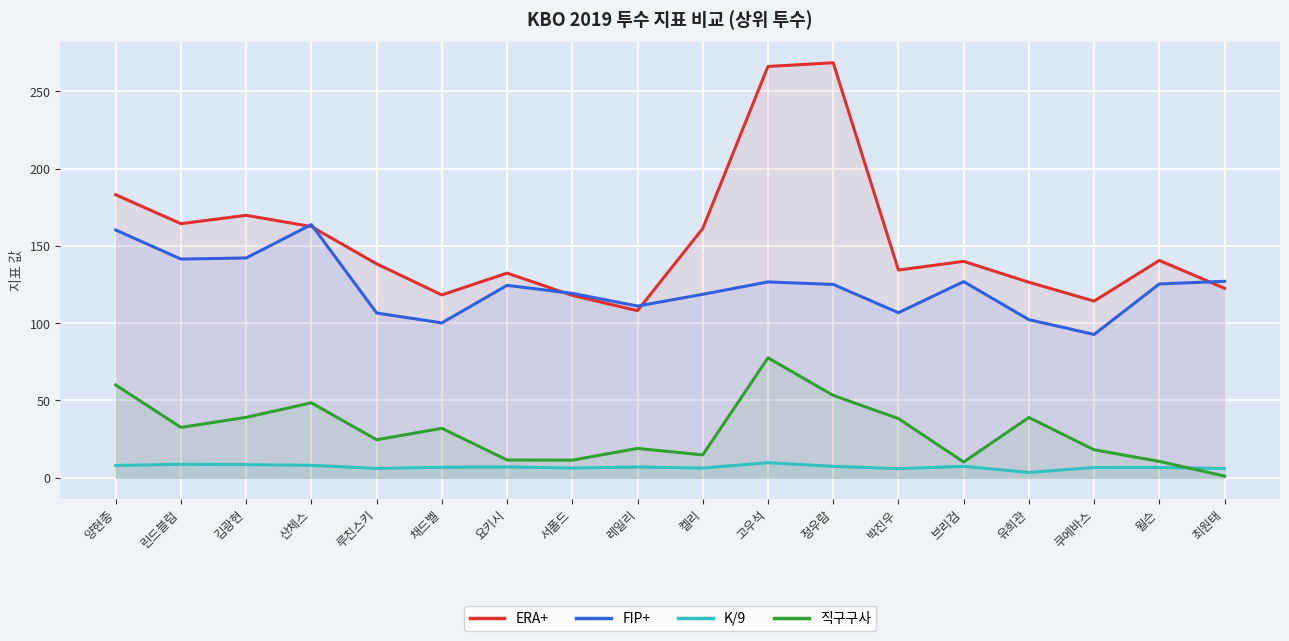

Is it true that ERA+ equals 244.3 at 루친스키?

False